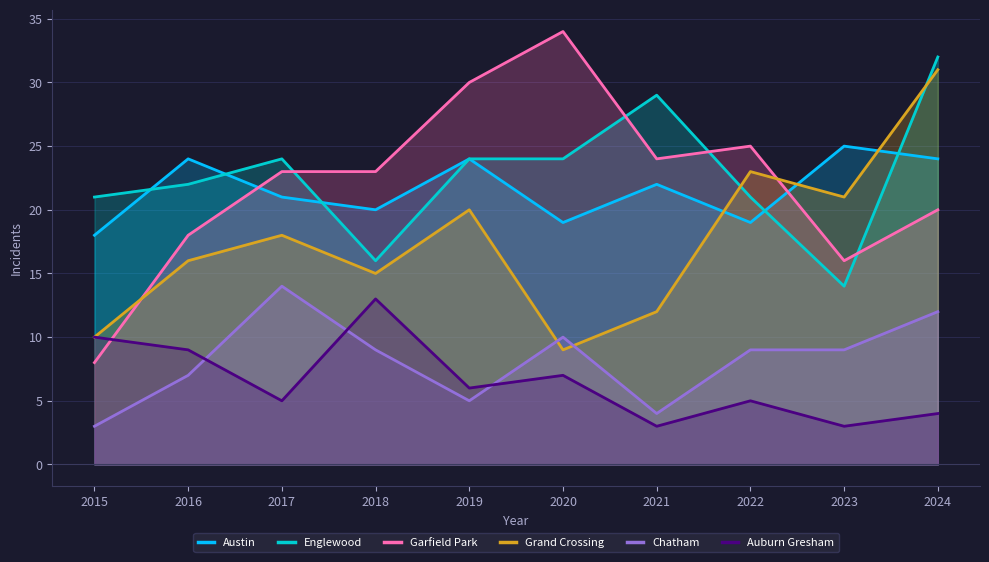

At which category is the sum across all series the highest?

2024